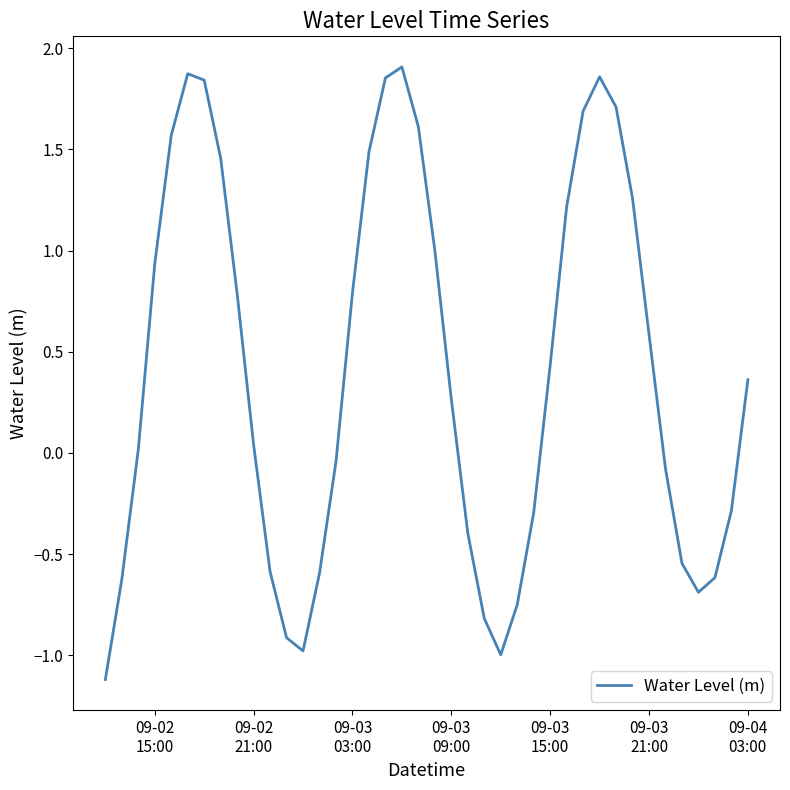

How many interior local peaks (higher than both neighbors) does the data have?

3